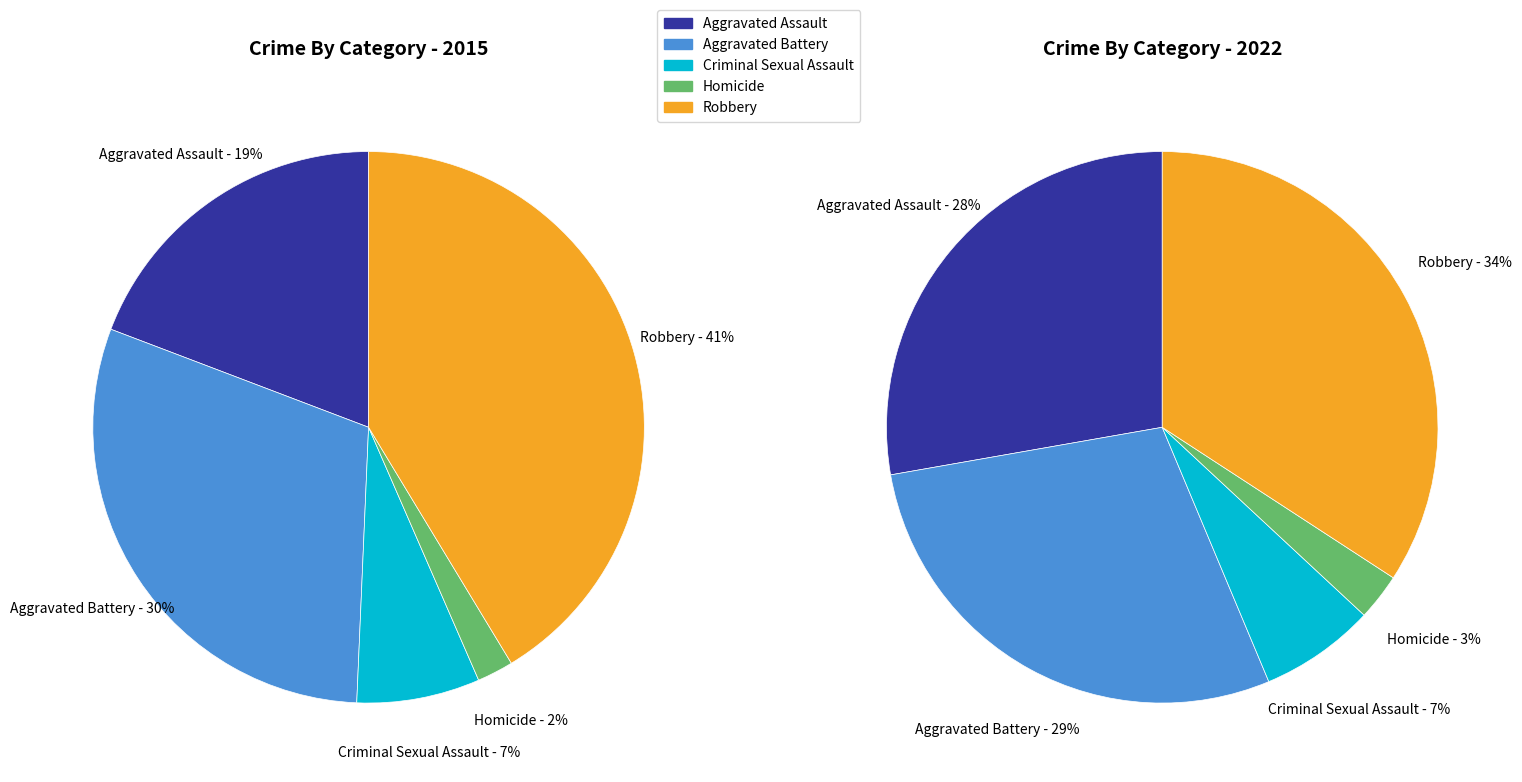

What percentage do 2 and 3 together represent?

9.3%